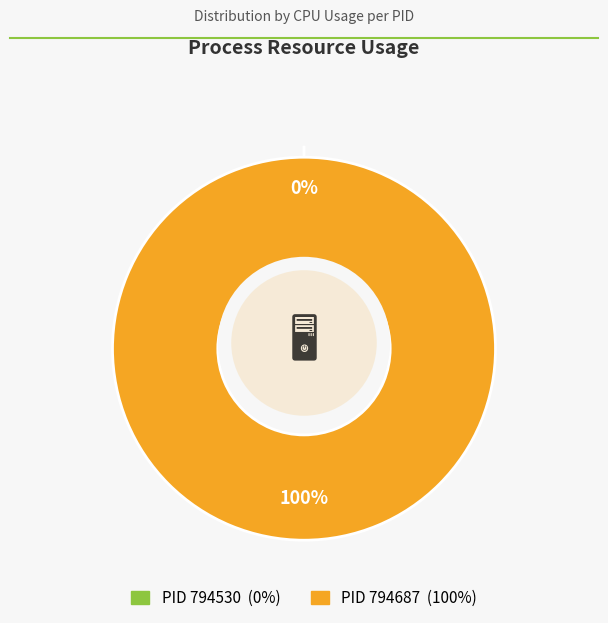

What is the total percentage of 794687 and 794530?

100.0%